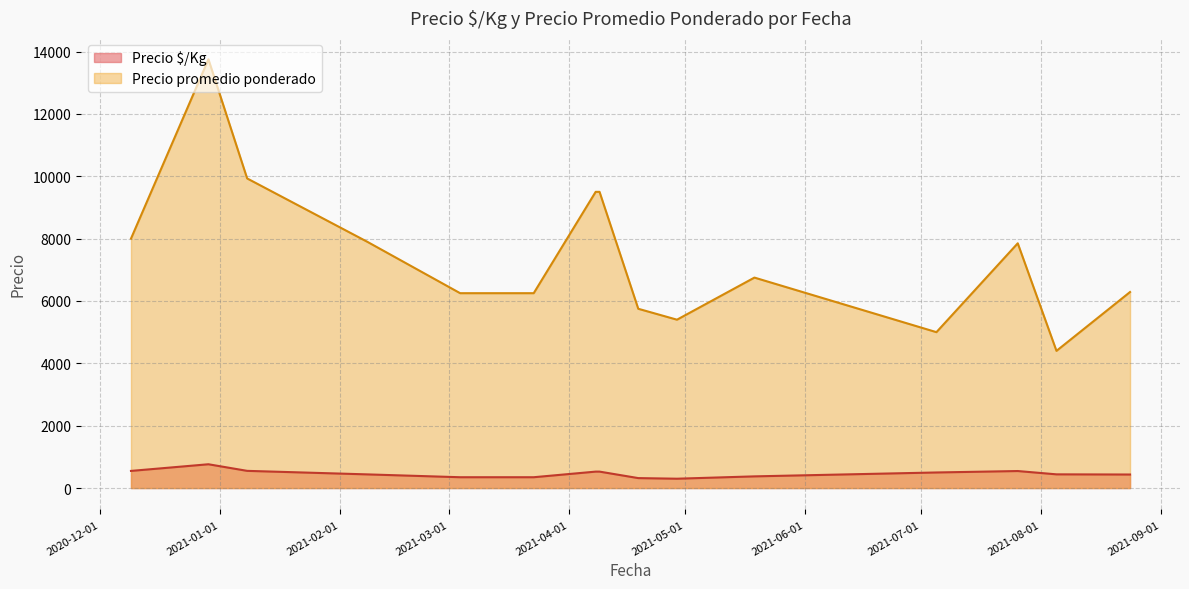

Which series has the largest total across all categories?

Precio promedio ponderado